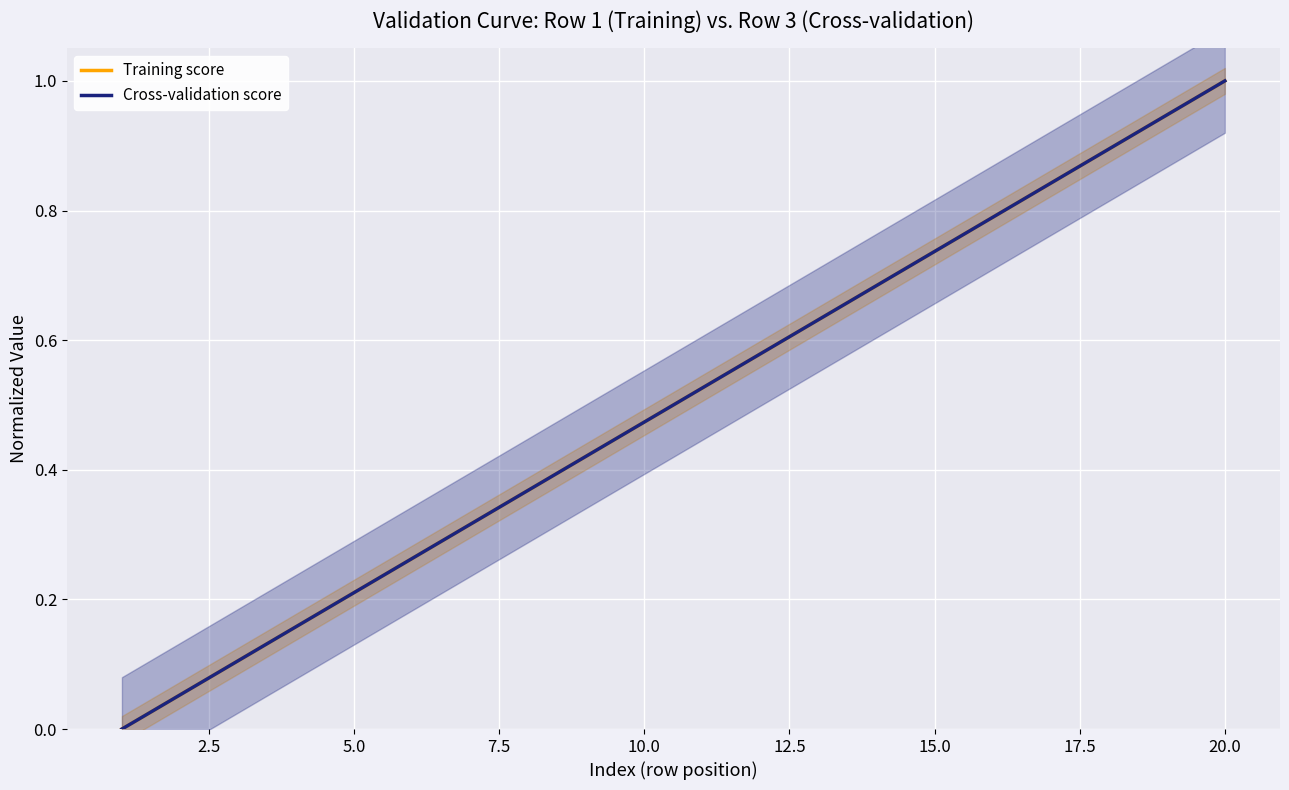

True or false: Cross-validation score and Training score cross at least once.

False